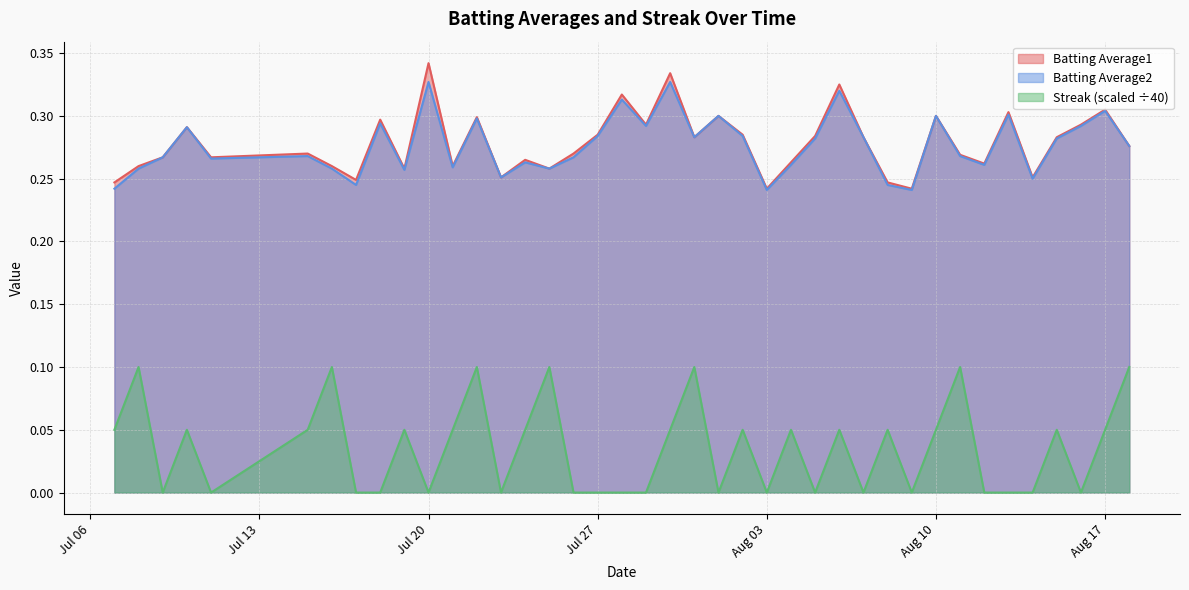

Reading right to left, what are all the values shown in this chart?

Batting Average1: 0.3	0.3	0.3	0.3	0.3	0.3	0.3	0.3	0.3	0.2	0.2	0.3	0.3	0.3	0.3	0.2	0.3	0.3	0.3	0.3	0.3	0.3	0.3	0.3	0.3	0.3	0.3	0.3	0.3	0.3	0.3	0.3	0.2	0.3	0.3	0.3	0.3	0.3	0.3	0.2
Batting Average2: 0.3	0.3	0.3	0.3	0.2	0.3	0.3	0.3	0.3	0.2	0.2	0.3	0.3	0.3	0.3	0.2	0.3	0.3	0.3	0.3	0.3	0.3	0.3	0.3	0.3	0.3	0.3	0.3	0.3	0.3	0.3	0.3	0.2	0.3	0.3	0.3	0.3	0.3	0.3	0.2
Streak: 0.1	0.1	0.0	0.1	0.0	0.0	0.0	0.1	0.1	0.0	0.1	0.0	0.1	0.0	0.1	0.0	0.1	0.0	0.1	0.1	0.0	0.0	0.0	0.0	0.1	0.1	0.0	0.1	0.1	0.0	0.1	0.0	0.0	0.1	0.1	0.0	0.1	0.0	0.1	0.1